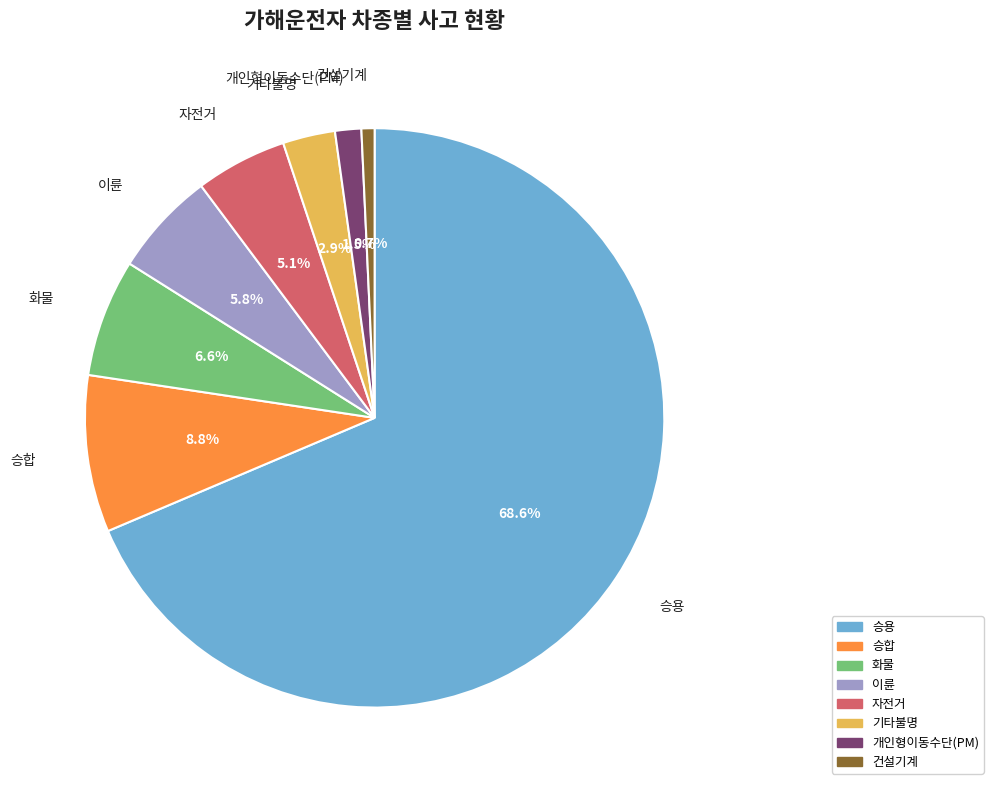

How many segments does this pie chart have?

8